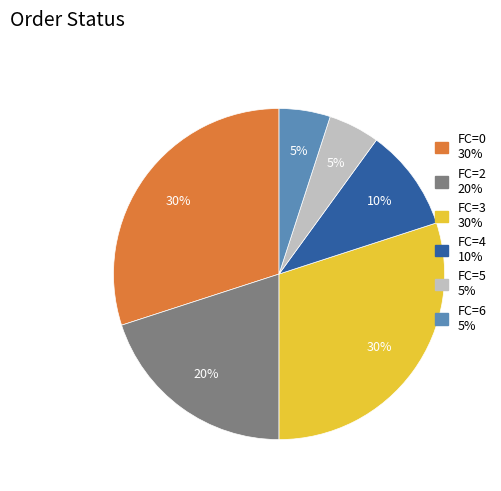

Is there any slice that represents more than half of the pie?

No